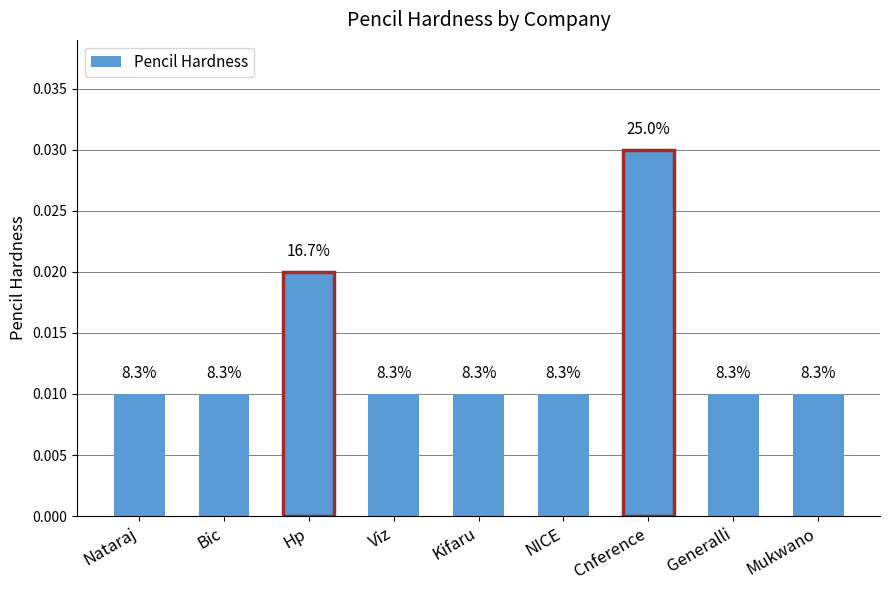

Are the bars horizontal?

No